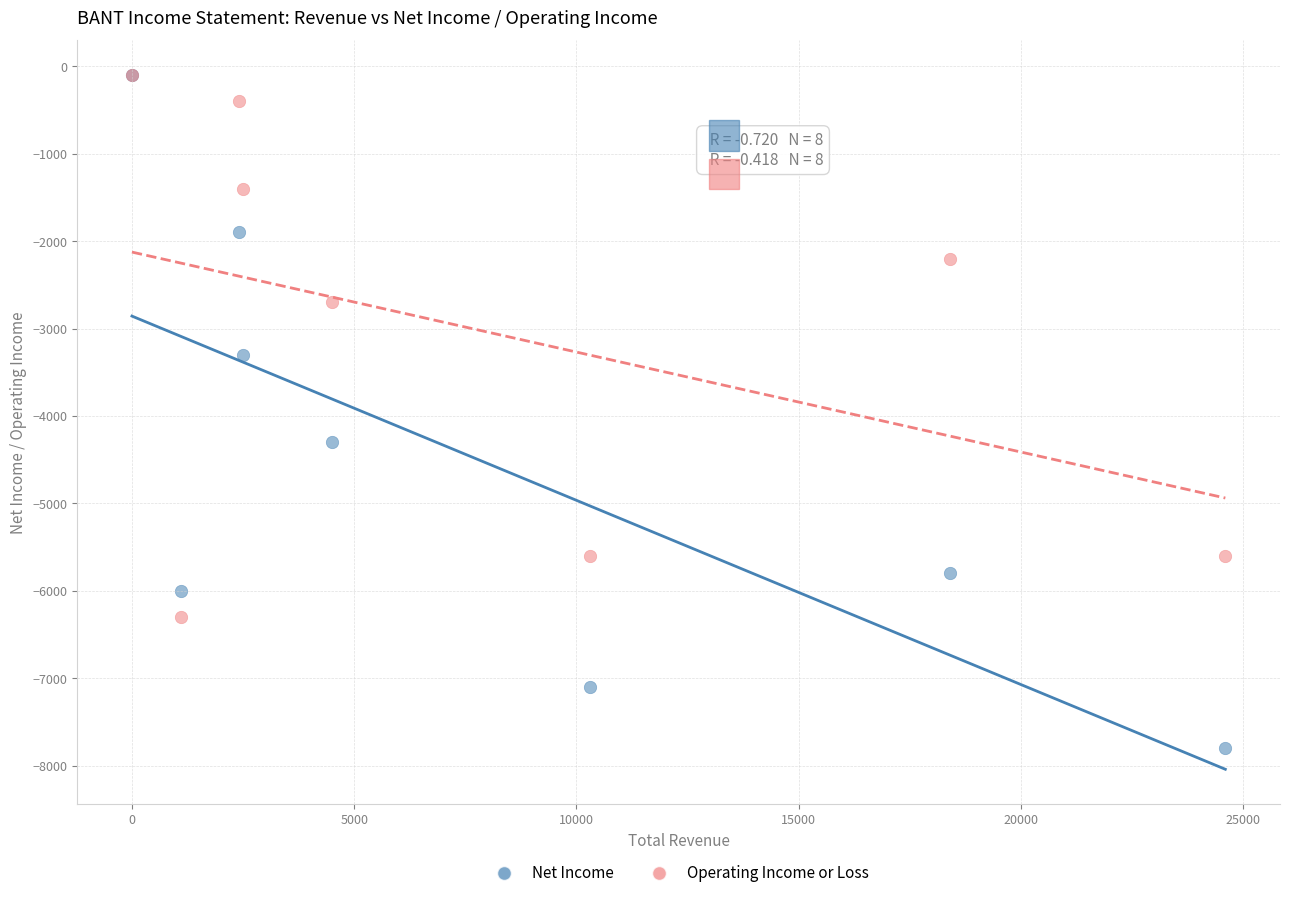

In the Net Income series, what Y value is closest to -3950?

-4300